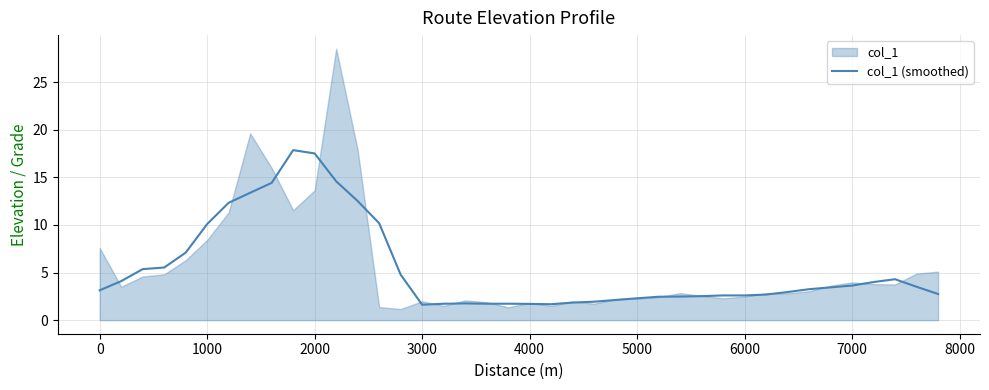

What is the highest value of the col_1 (smoothed) series?

17.9